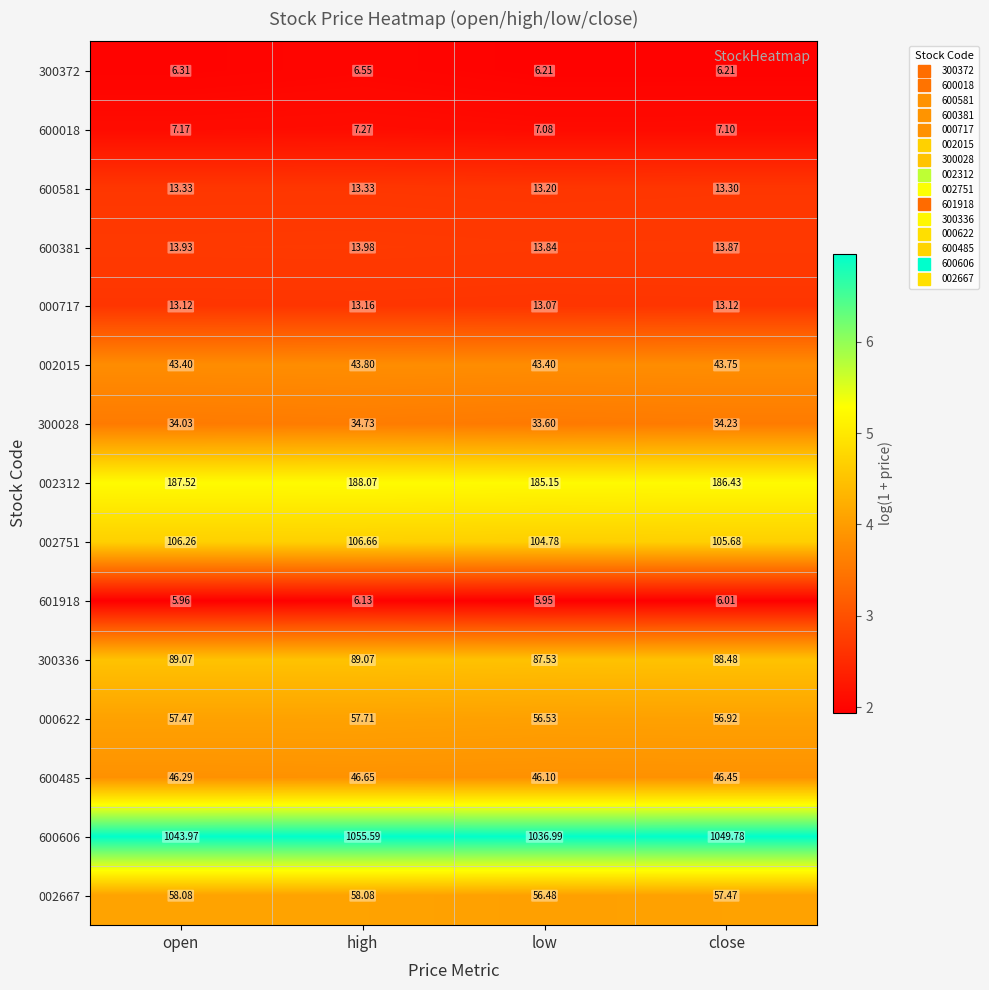

Which series has the largest total across all categories?

600606